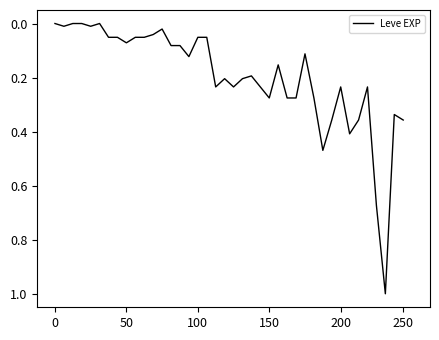

What is the maximum value shown in the chart?

1.0